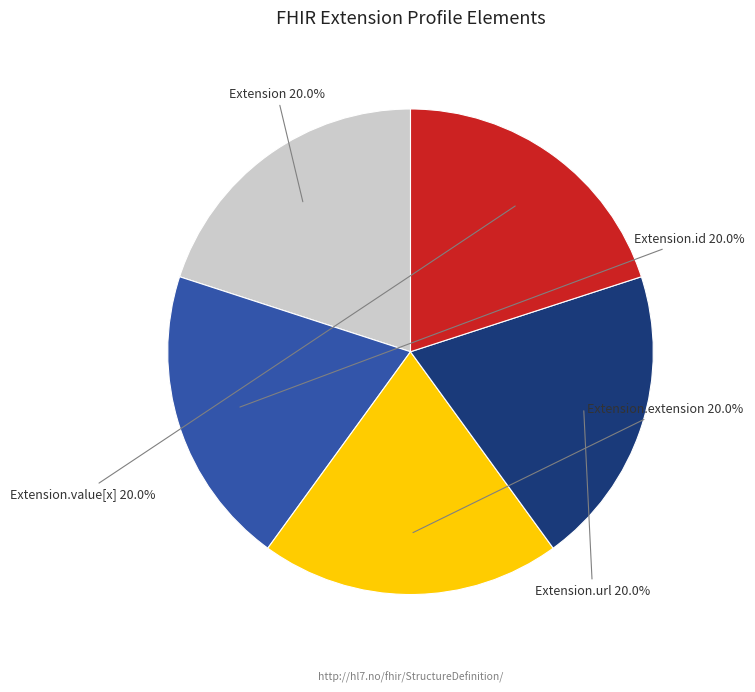

Do Extension.extension and Extension.id together represent more than half of the pie?

No